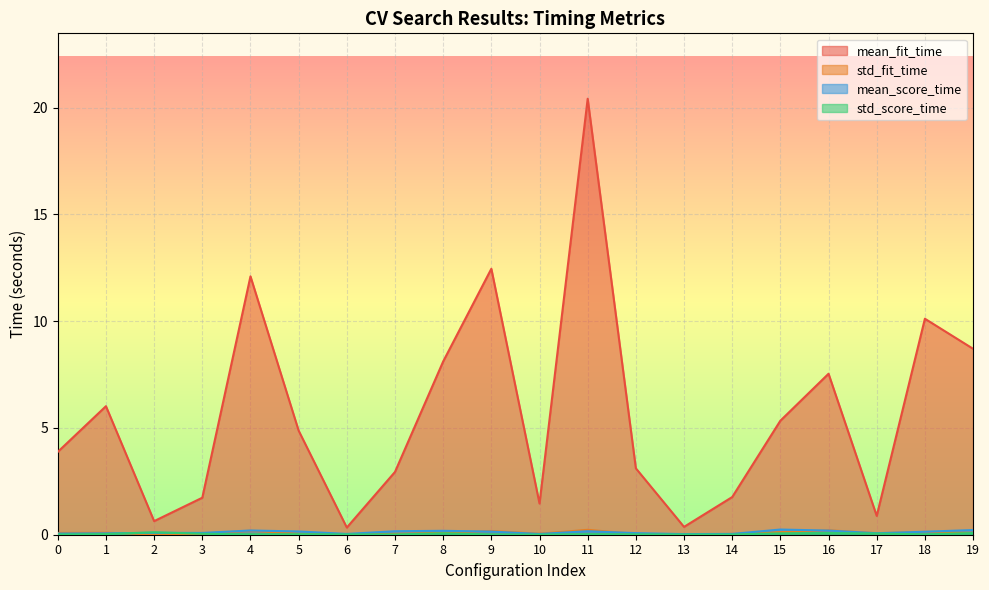

How many interior local valleys does the mean_fit_time series have?

5